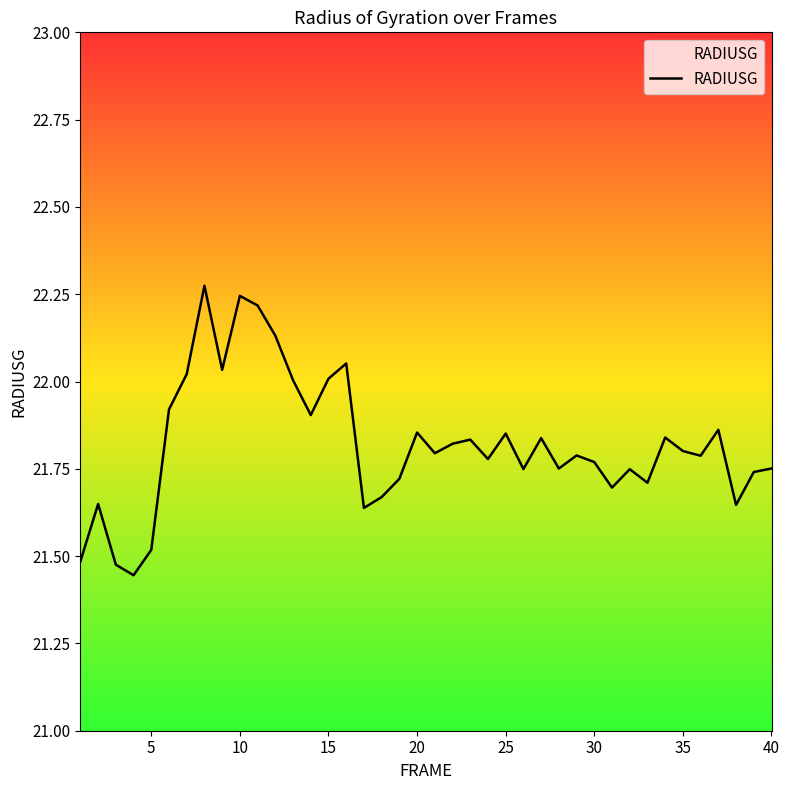

What is the minimum value shown in the chart?

21.4